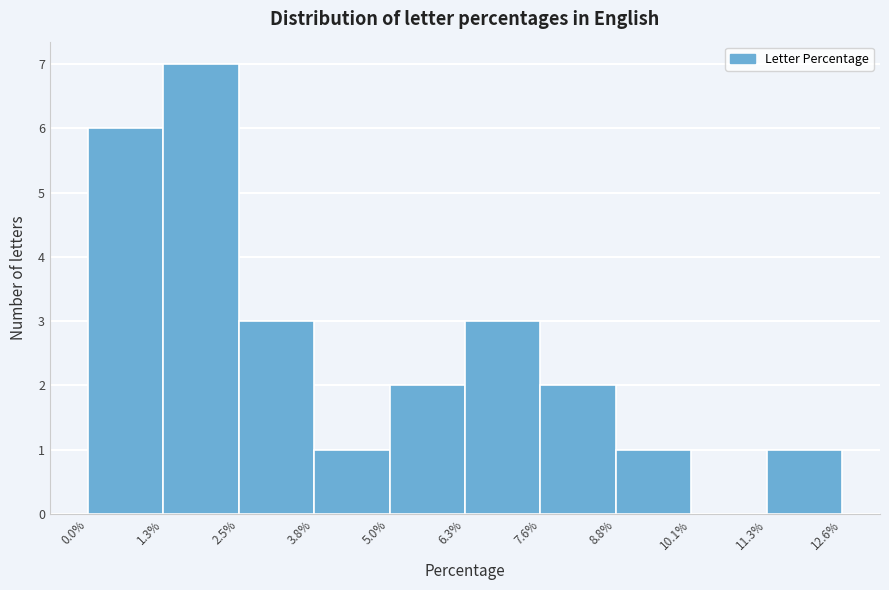

Over which range of the x-axis is the bar tallest?

1.3% to 2.5%